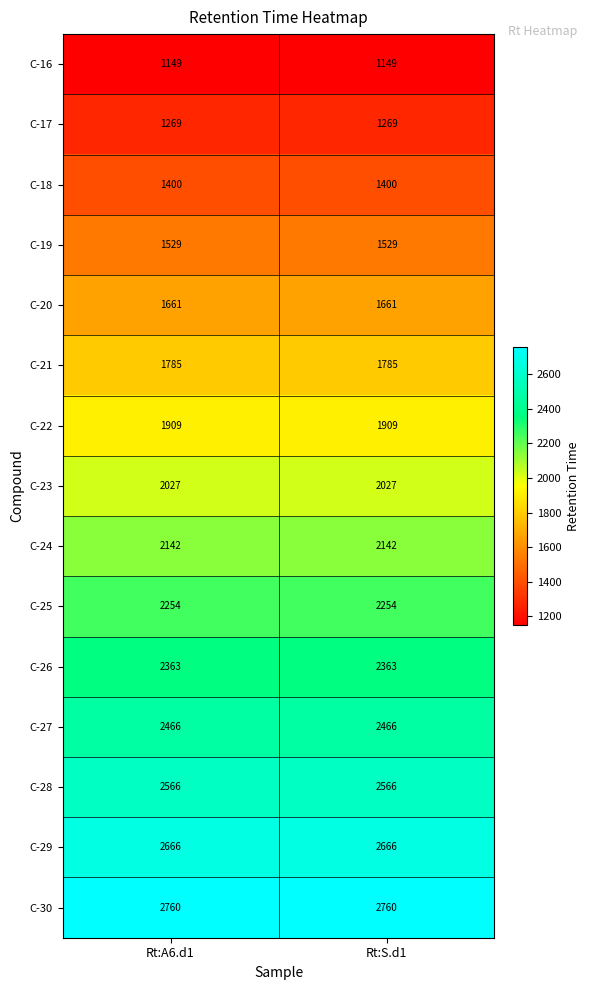

Reading right to left, transcribe all the data shown in this chart.

C-16: Rt:S.d1=1149	Rt:A6.d1=1149
C-17: Rt:S.d1=1269	Rt:A6.d1=1269
C-18: Rt:S.d1=1400	Rt:A6.d1=1400
C-19: Rt:S.d1=1529	Rt:A6.d1=1529
C-20: Rt:S.d1=1661	Rt:A6.d1=1661
C-21: Rt:S.d1=1785	Rt:A6.d1=1785
C-22: Rt:S.d1=1909	Rt:A6.d1=1909
C-23: Rt:S.d1=2027	Rt:A6.d1=2027
C-24: Rt:S.d1=2142	Rt:A6.d1=2142
C-25: Rt:S.d1=2254	Rt:A6.d1=2254
C-26: Rt:S.d1=2363	Rt:A6.d1=2363
C-27: Rt:S.d1=2466	Rt:A6.d1=2466
C-28: Rt:S.d1=2566	Rt:A6.d1=2566
C-29: Rt:S.d1=2666	Rt:A6.d1=2666
C-30: Rt:S.d1=2760	Rt:A6.d1=2760